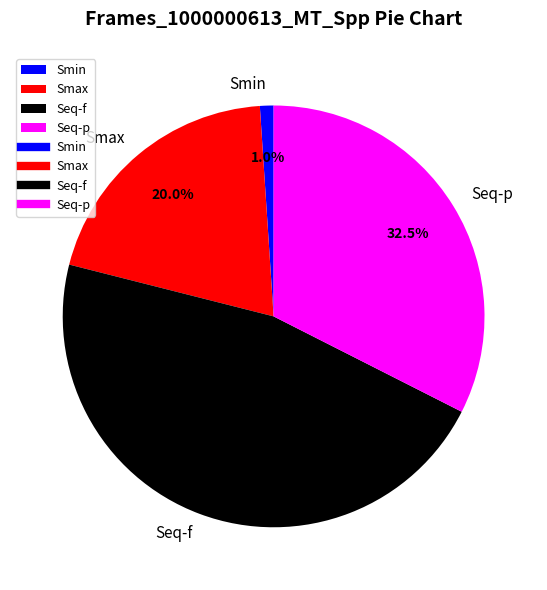

How many slices are in this pie chart?

4